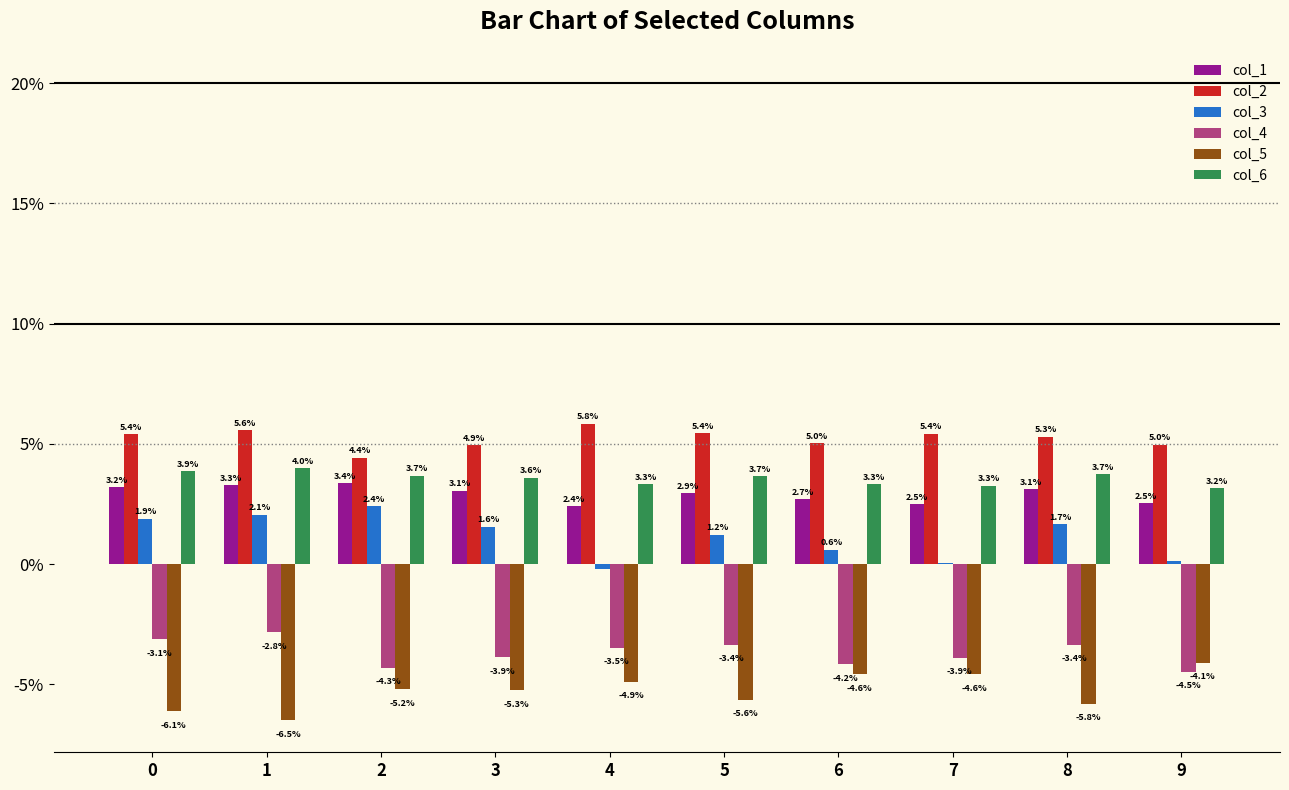

Reading right to left, transcribe all the data shown in this chart.

col_1: 0.0	0.0	0.0	0.0	0.0	0.0	0.0	0.0	0.0	0.0
col_2: 0.0	0.1	0.1	0.1	0.1	0.1	0.0	0.0	0.1	0.1
col_3: 0.0	0.0	0.0	0.0	0.0	-0.0	0.0	0.0	0.0	0.0
col_4: -0.0	-0.0	-0.0	-0.0	-0.0	-0.0	-0.0	-0.0	-0.0	-0.0
col_5: -0.0	-0.1	-0.0	-0.0	-0.1	-0.0	-0.1	-0.1	-0.1	-0.1
col_6: 0.0	0.0	0.0	0.0	0.0	0.0	0.0	0.0	0.0	0.0